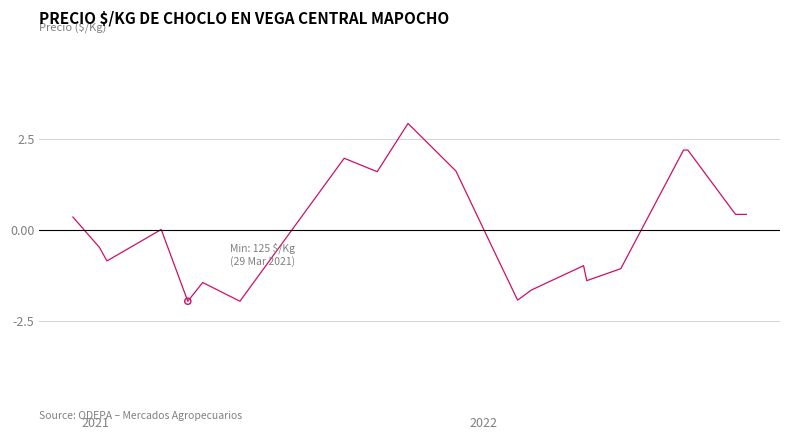

What is the smallest value displayed?

-2.0